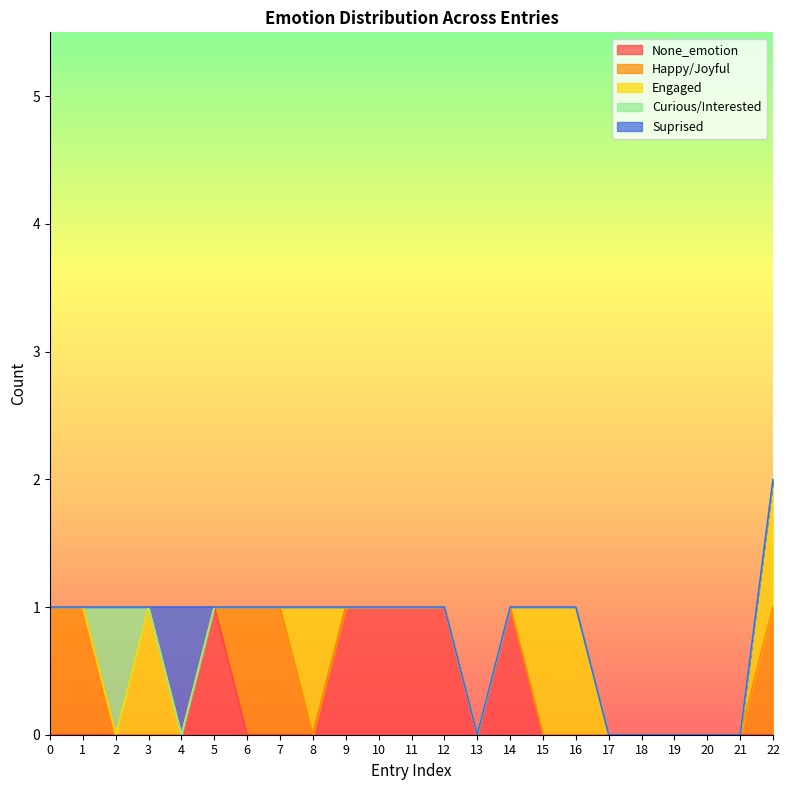

How many times do Engaged and Happy/Joyful cross each other?

1